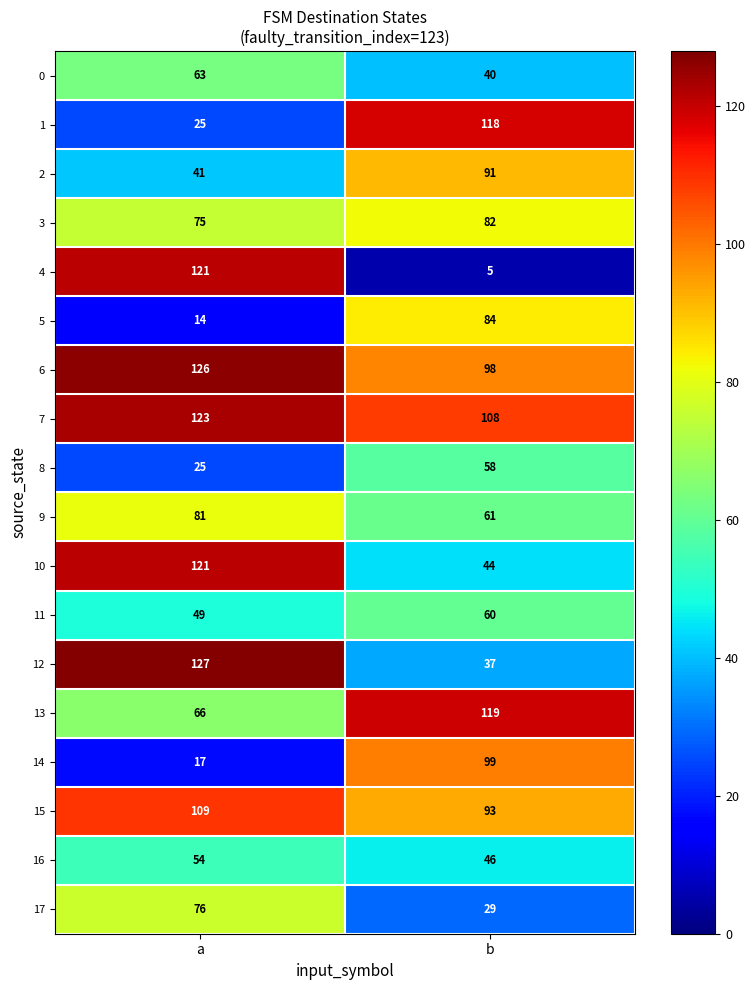

What is the total value across all series at a?

1313